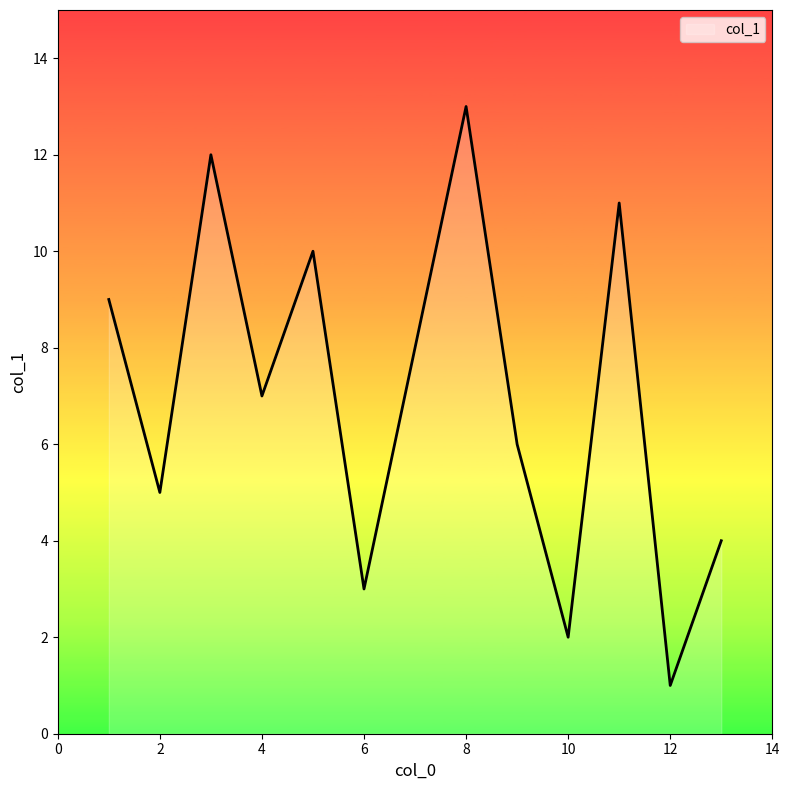

What is the sum of all values?

91